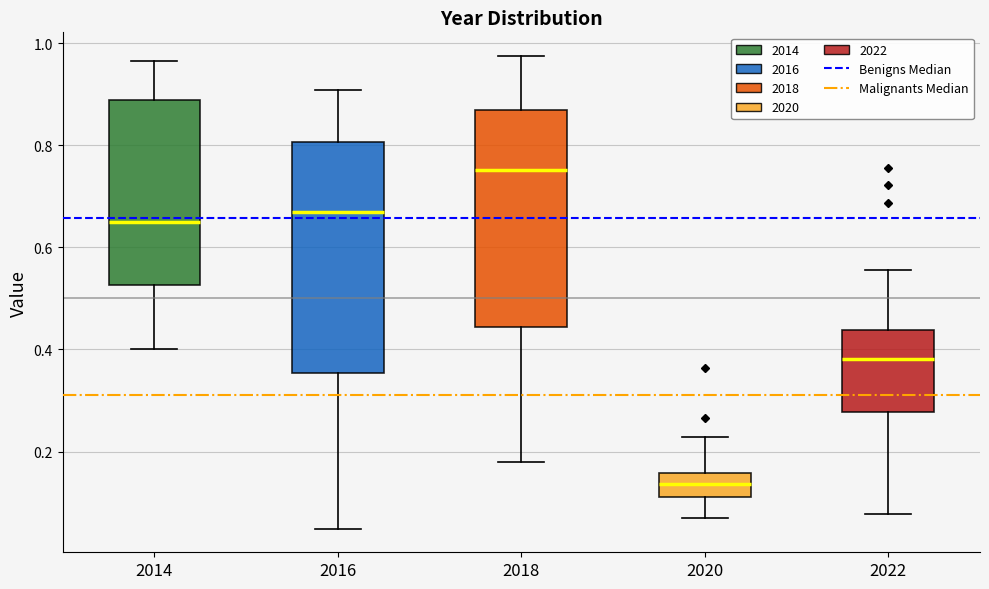

Where does the lower whisker of the box at x = 2018 end on the y-axis? The values are not printed on the chart, so give them approximately, as read against the axis.

0.18